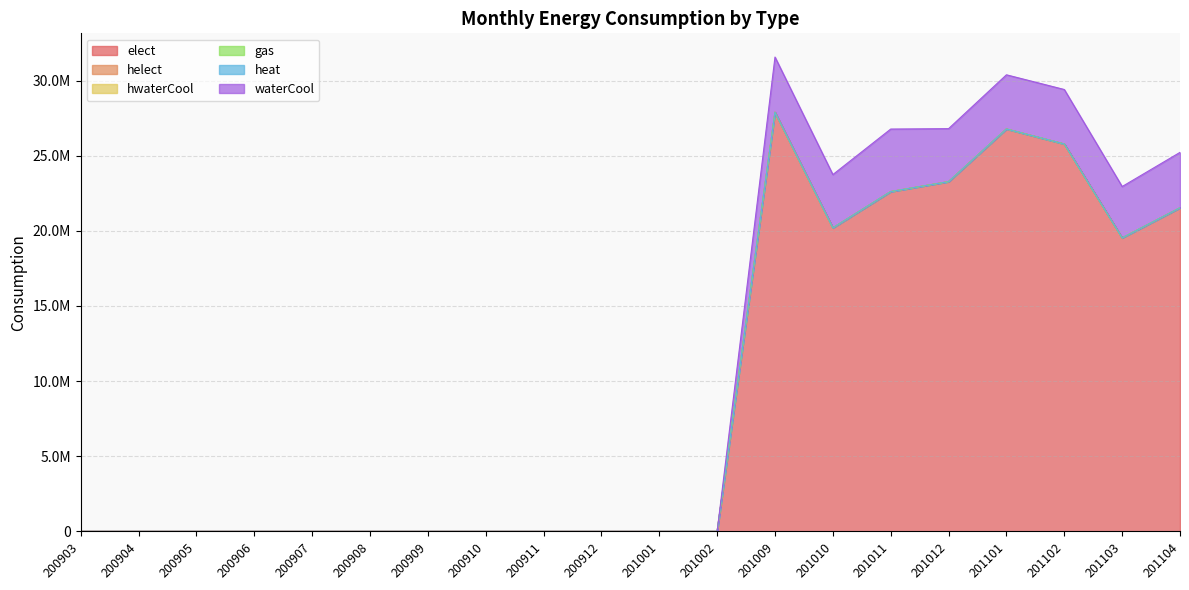

Reading right to left, transcribe all the data shown in this chart.

elect: 21533310	19529870	25779040	26777870	23272450	22610790	20195900	27888670	0	0	0	0	0	0	0	0	0	0	0	0
helect: 0	0	0	0	0	0	0	0	0	0	0	0	0	0	0	0	0	0	0	0
hwaterCool: 0	0	0	0	0	0	0	0	0	0	0	0	0	0	0	0	0	0	0	0
gas: 0	0	0	0	0	0	0	0	0	0	0	0	0	0	0	0	0	0	0	0
heat: 0	0	0	0	0	0	0	0	0	0	0	0	0	0	0	0	0	0	0	0
waterCool: 3689090	3418690	3626690	3605890	3527810	4162690	3548290	3676290	0	0	0	0	0	0	0	0	0	0	0	0